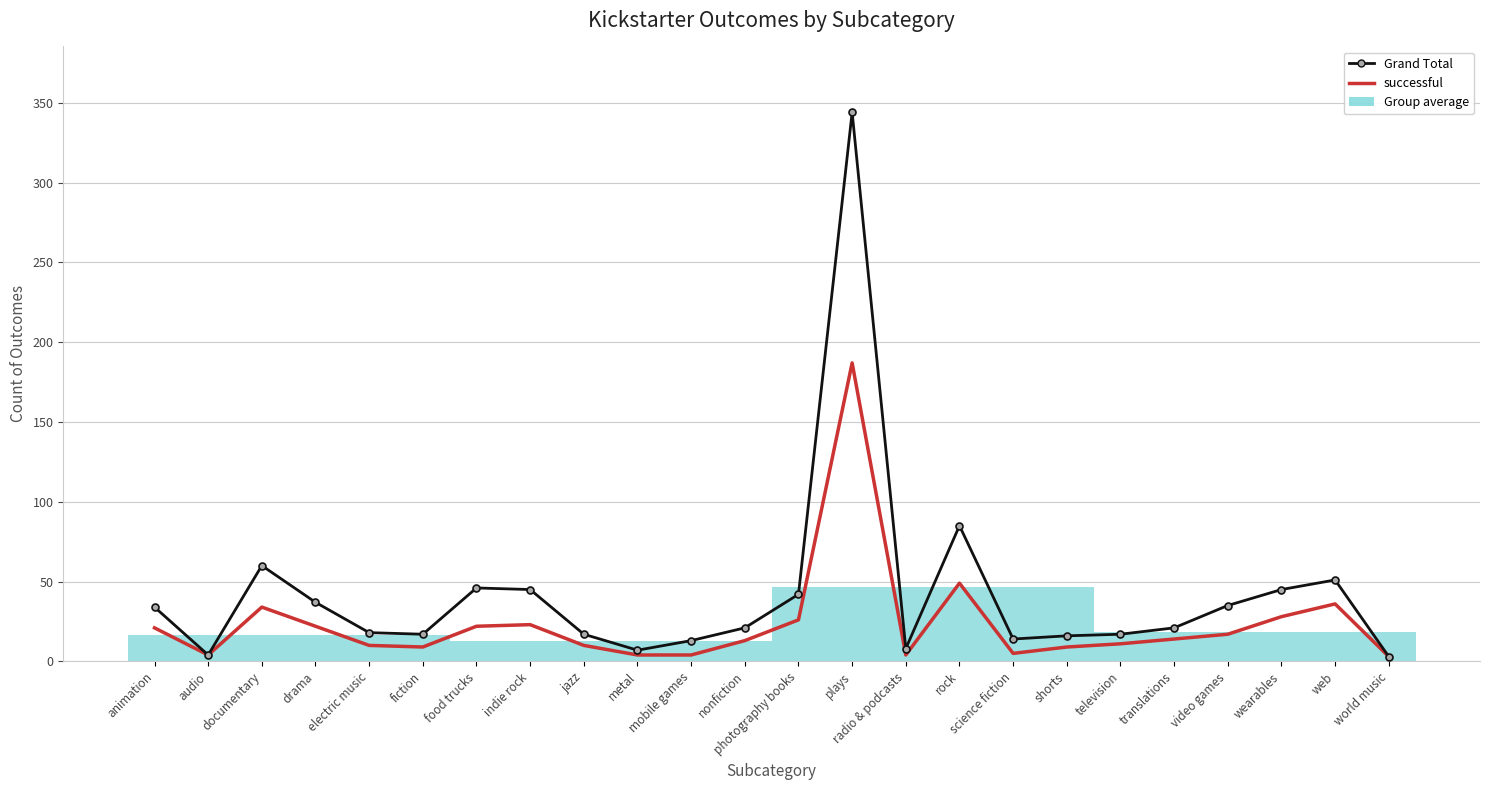

Count the number of categories in the chart.

24